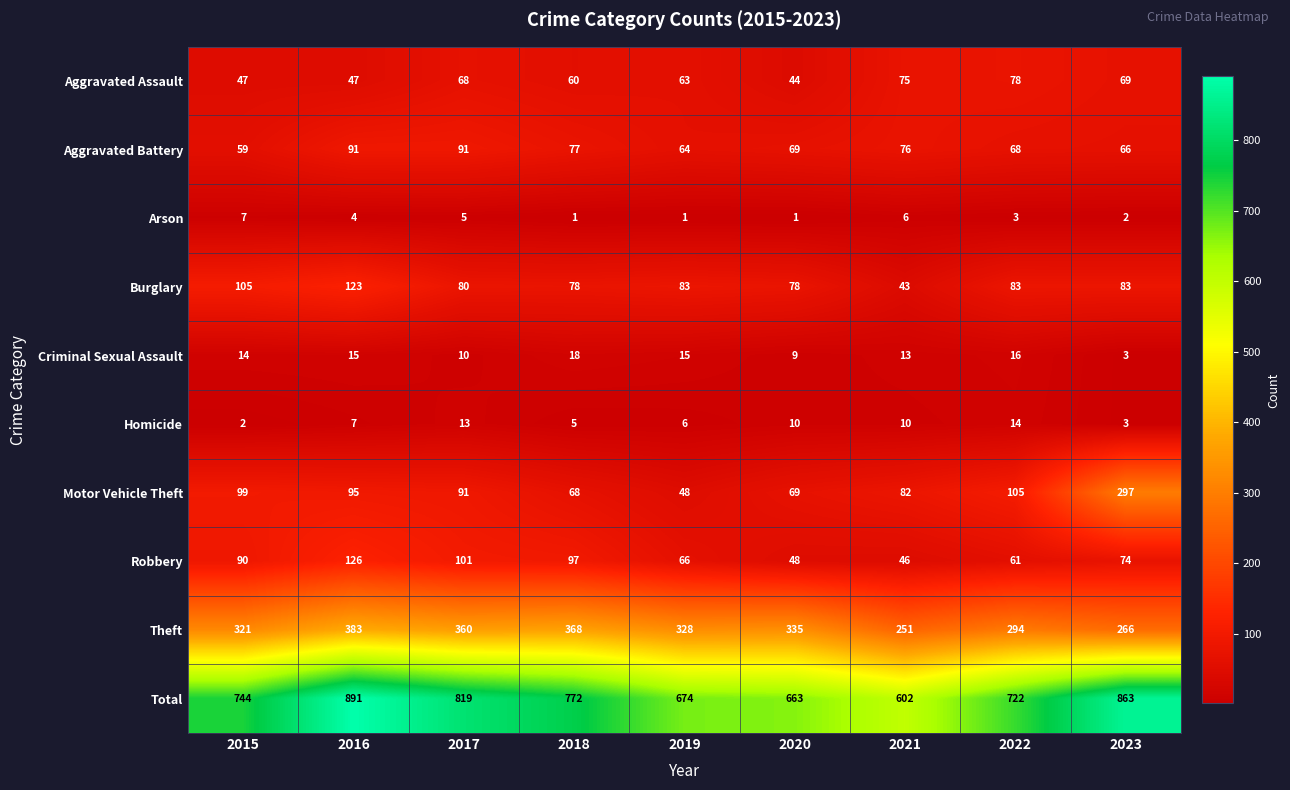

The value of Burglary at 2018 is 122. True or false?

False